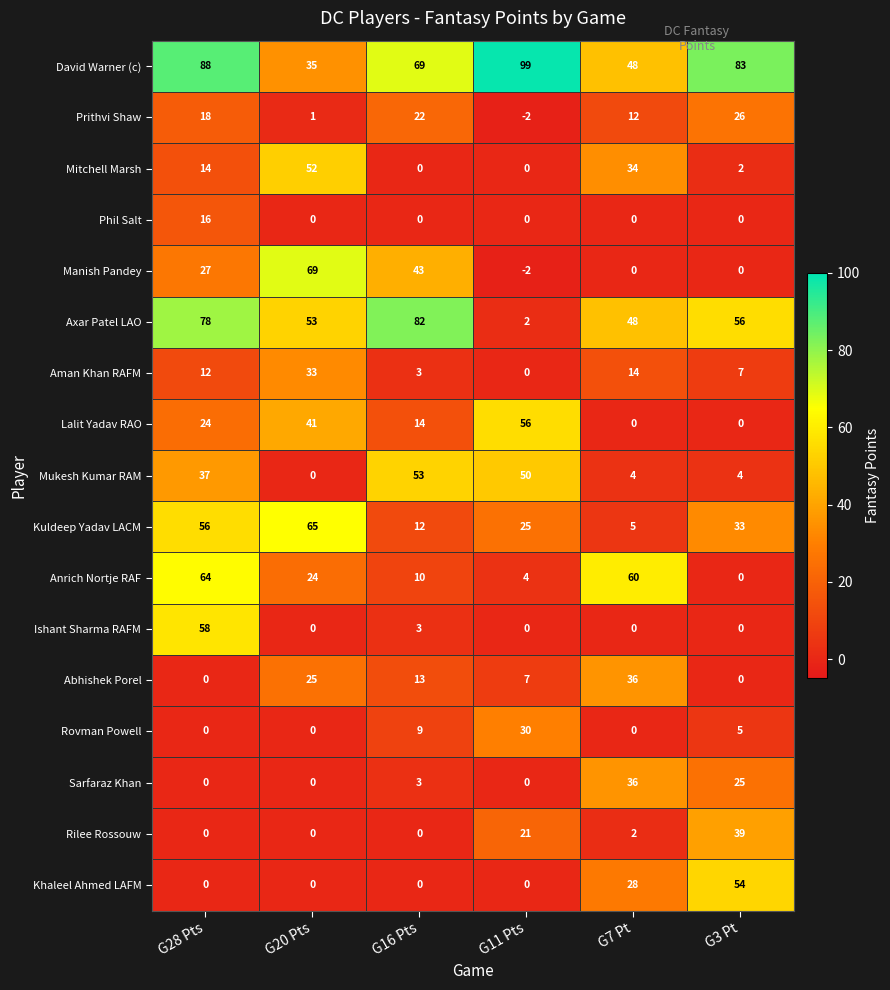

Which label corresponds to the smallest value in the chart?

G11 Pts